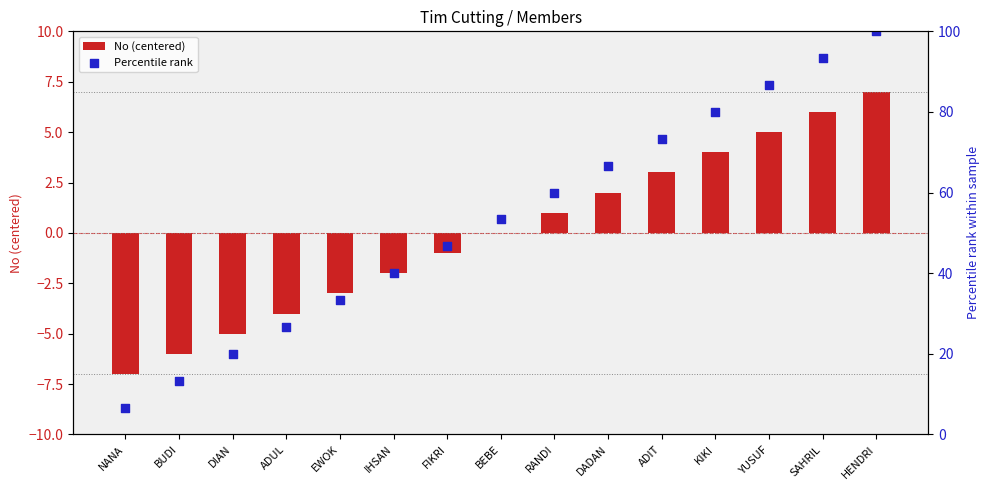

Which series has the largest total across all categories?

Percentile rank